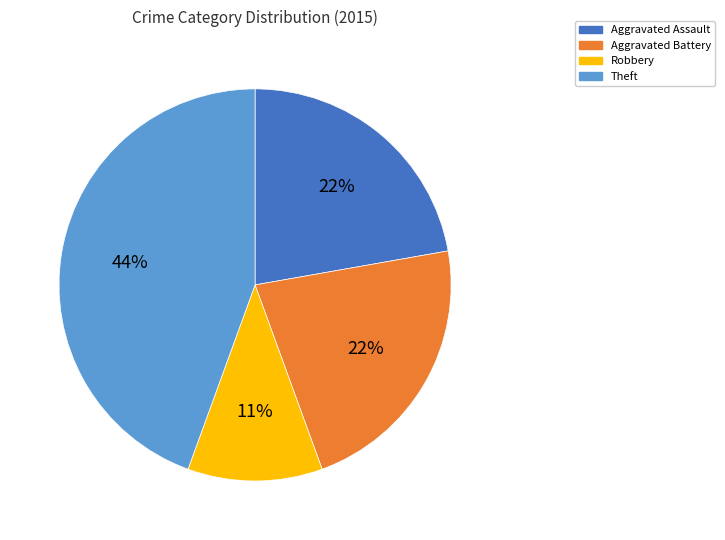

Combined, do Aggravated Battery and Aggravated Assault account for over 50%?

No